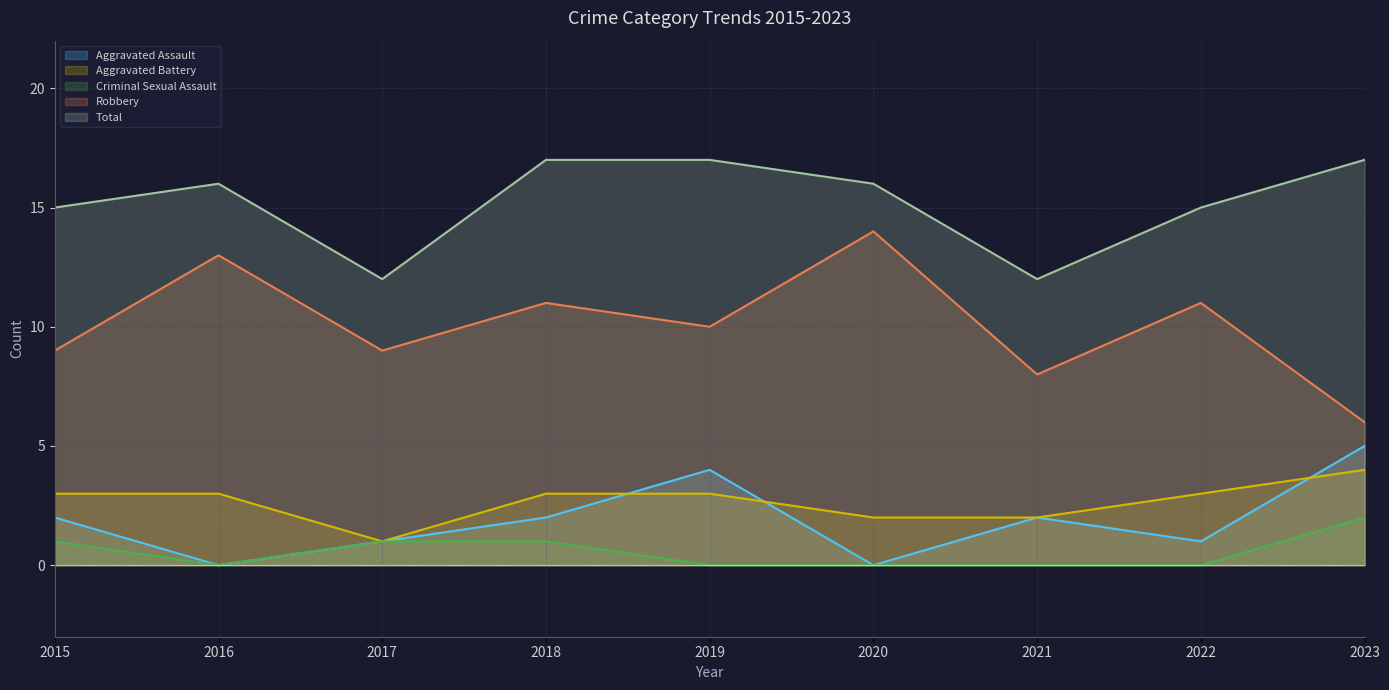

How many intersections are there between Aggravated Battery and Aggravated Assault?

3